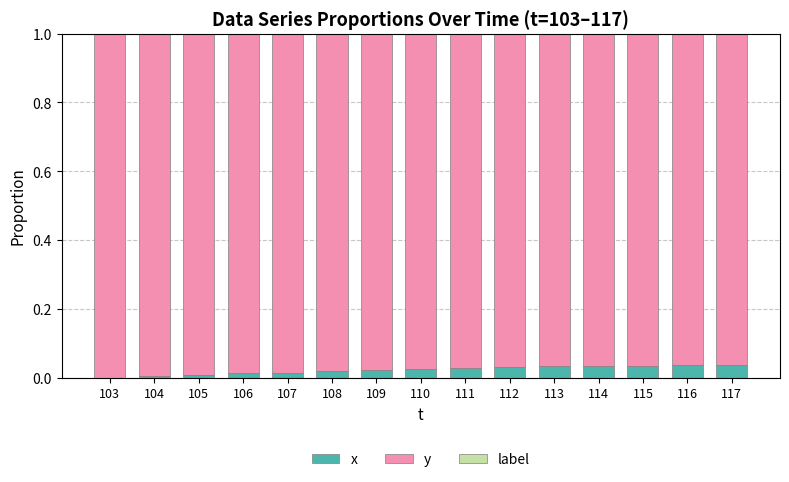

Is it true that x equals 0.0 at 115?

True